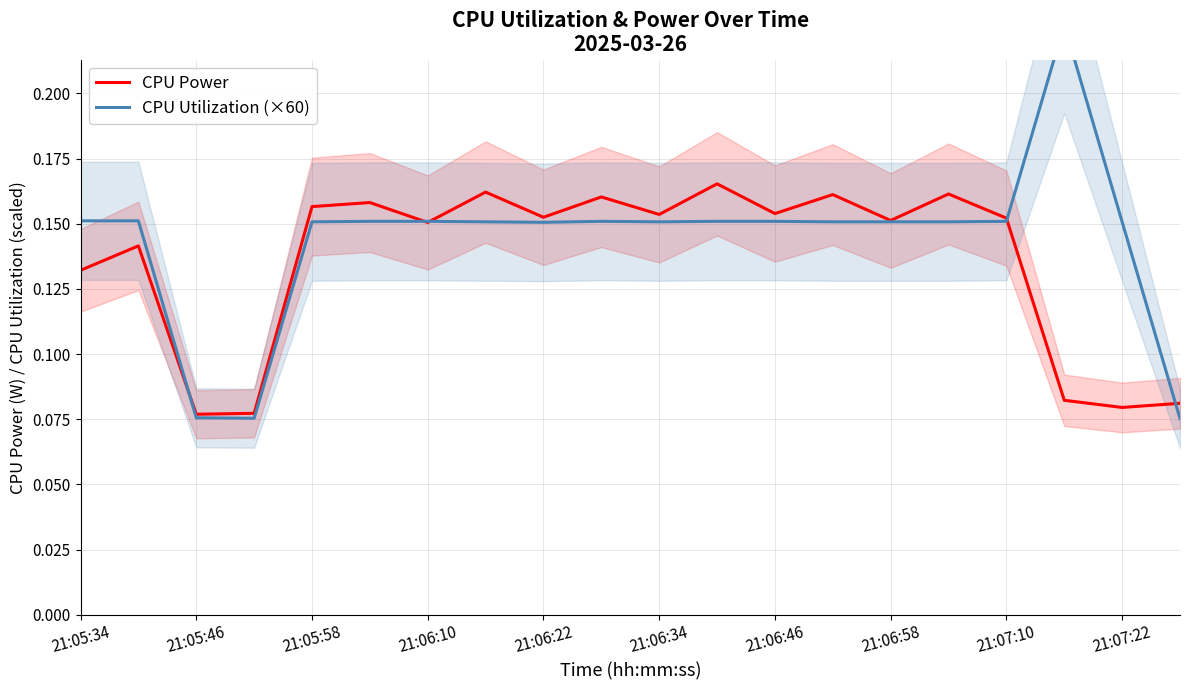

The value of CPU Power at 17 is 0.0. True or false?

False